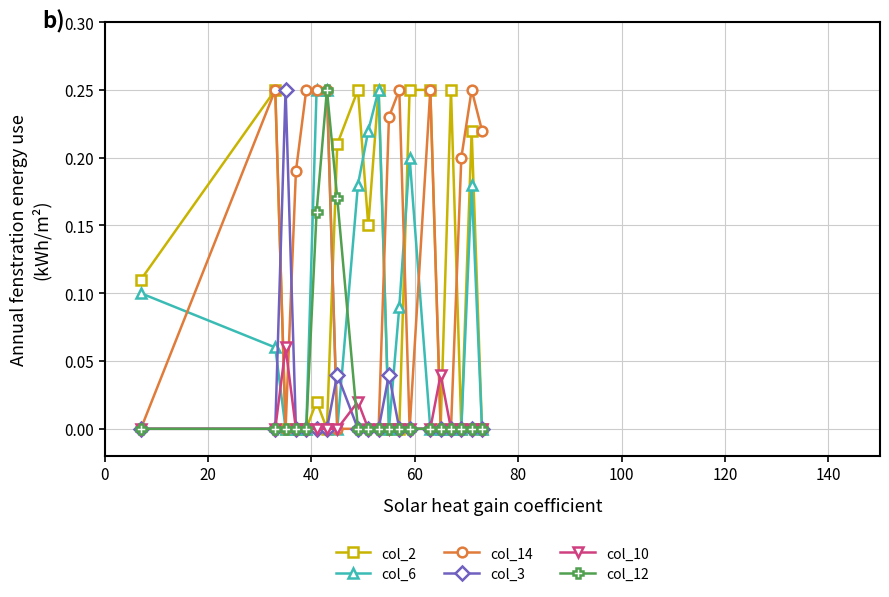

Which series has the largest total across all categories?

col_14